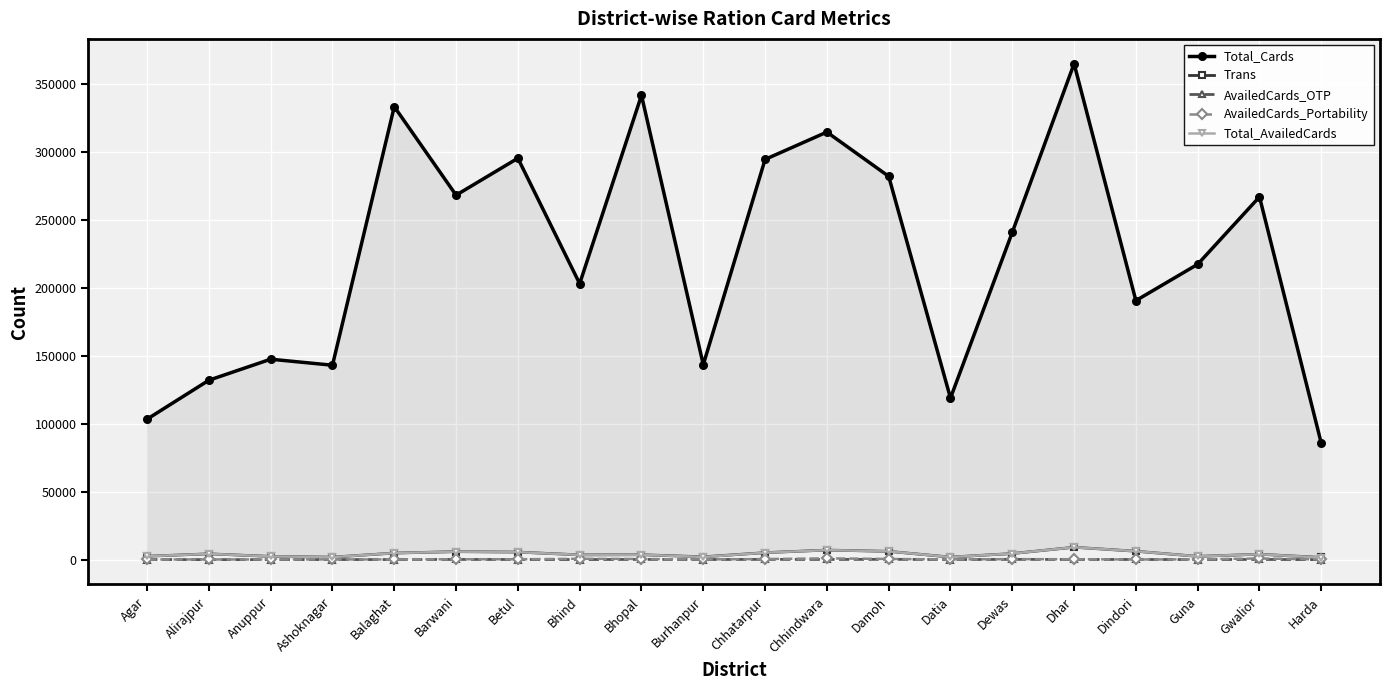

Reading right to left, list all the values displayed in this chart.

Total_Cards: Harda=85674	Gwalior=267128	Guna=217475	Dindori=190724	Dhar=365163	Dewas=241017	Datia=118975	Damoh=282220	Chhindwara=314816	Chhatarpur=294679	Burhanpur=143539	Bhopal=341881	Bhind=203197	Betul=295561	Barwani=268362	Balaghat=333524	Ashoknagar=143150	Anuppur=147577	Alirajpur=132106	Agar=103438
Trans: Harda=1625	Gwalior=3979	Guna=2410	Dindori=6204	Dhar=9130	Dewas=4489	Datia=1881	Damoh=6116	Chhindwara=7044	Chhatarpur=5145	Burhanpur=2086	Bhopal=3627	Bhind=3519	Betul=5569	Barwani=5901	Balaghat=4835	Ashoknagar=1853	Anuppur=2384	Alirajpur=4288	Agar=2517
AvailedCards_OTP: Harda=19	Gwalior=157	Guna=66	Dindori=117	Dhar=135	Dewas=197	Datia=49	Damoh=224	Chhindwara=140	Chhatarpur=194	Burhanpur=86	Bhopal=173	Bhind=73	Betul=108	Barwani=161	Balaghat=64	Ashoknagar=79	Anuppur=28	Alirajpur=20	Agar=104
AvailedCards_Portability: Harda=131	Gwalior=880	Guna=185	Dindori=110	Dhar=303	Dewas=377	Datia=129	Damoh=500	Chhindwara=956	Chhatarpur=418	Burhanpur=173	Bhopal=471	Bhind=624	Betul=281	Barwani=286	Balaghat=127	Ashoknagar=157	Anuppur=117	Alirajpur=122	Agar=114
Total_AvailedCards: Harda=1565	Gwalior=3972	Guna=2407	Dindori=6200	Dhar=9130	Dewas=4485	Datia=1880	Damoh=6108	Chhindwara=7024	Chhatarpur=5139	Burhanpur=1986	Bhopal=3615	Bhind=3515	Betul=5545	Barwani=5897	Balaghat=4833	Ashoknagar=1852	Anuppur=2380	Alirajpur=4285	Agar=2507